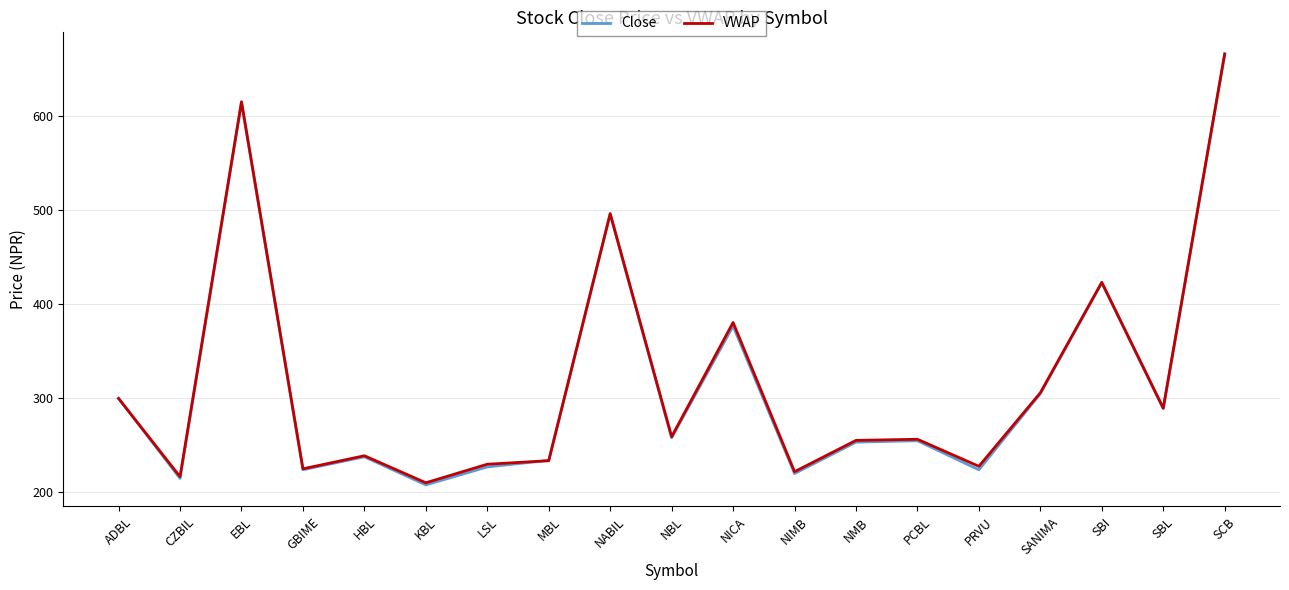

Which category has the lowest value across all series?

KBL